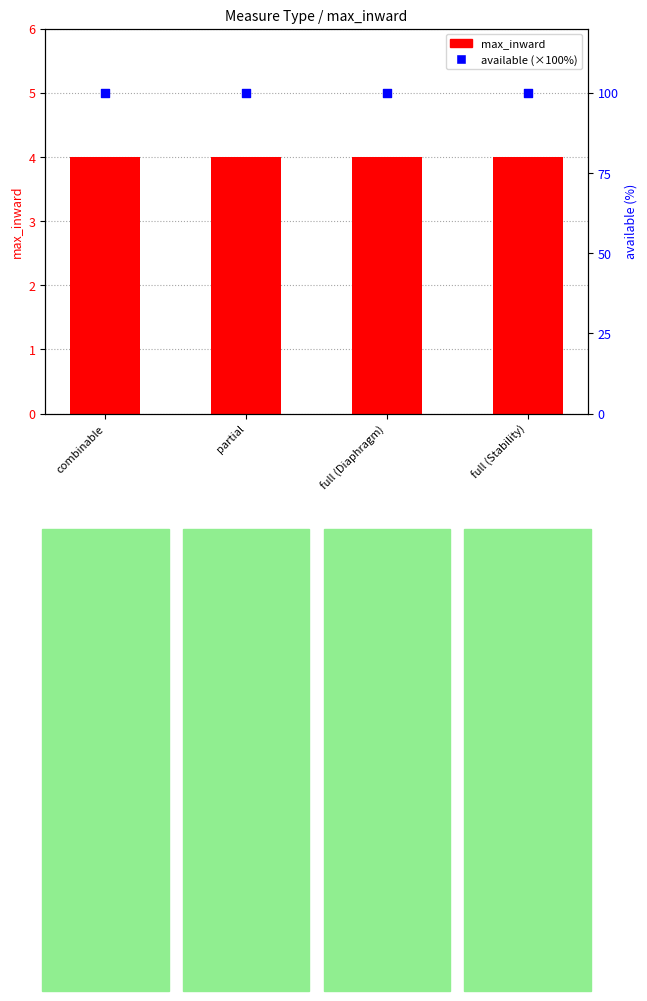

At which category is the sum across all series the highest?

combinable